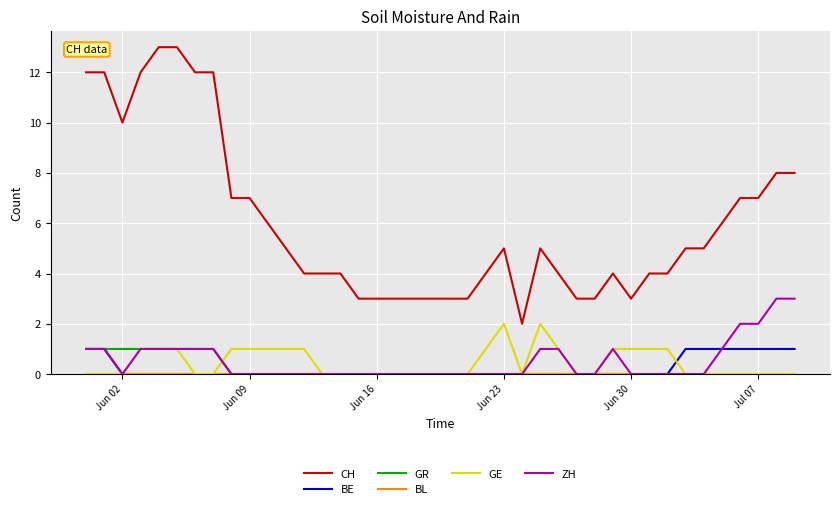

What is the average value of the ZH series?

1